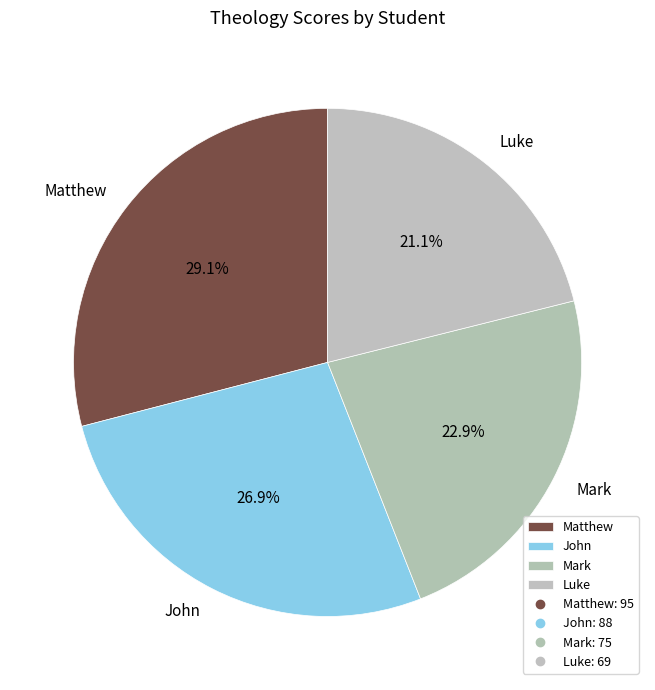

Approximately how many times larger is the value at Luke compared to Mark?

0.9